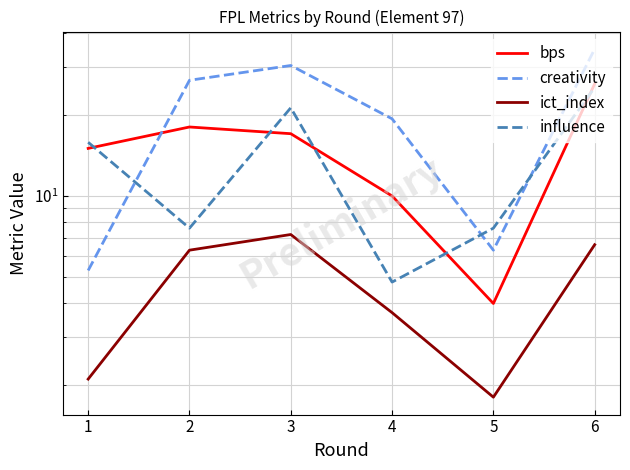

True or false: ict_index and influence cross at least once.

False